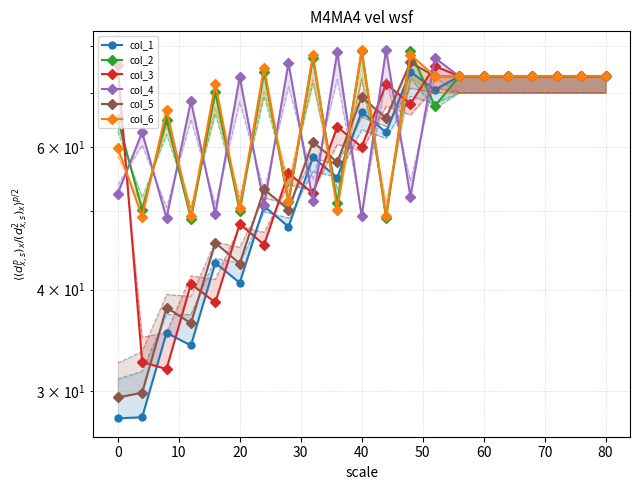

True or false: col_2 and col_3 cross at least once.

True